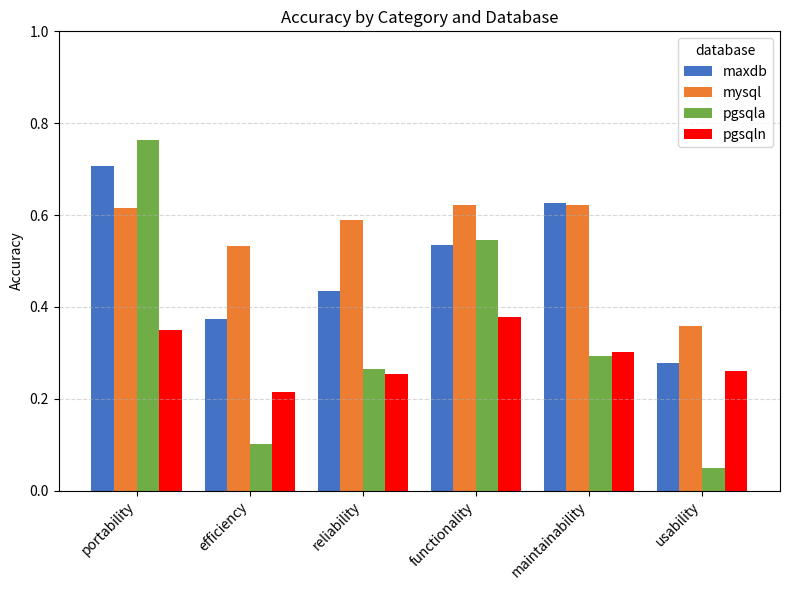

Which category has the lowest value in the pgsqln series?

efficiency